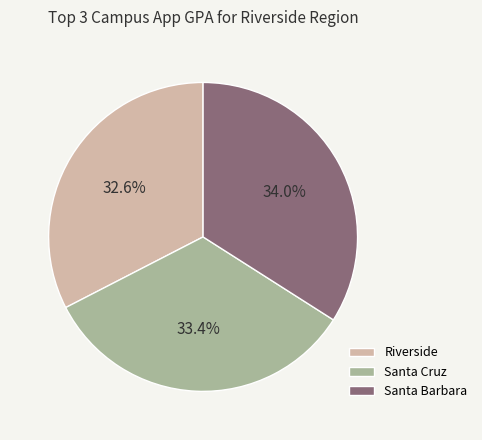

How many segments does this pie chart have?

3